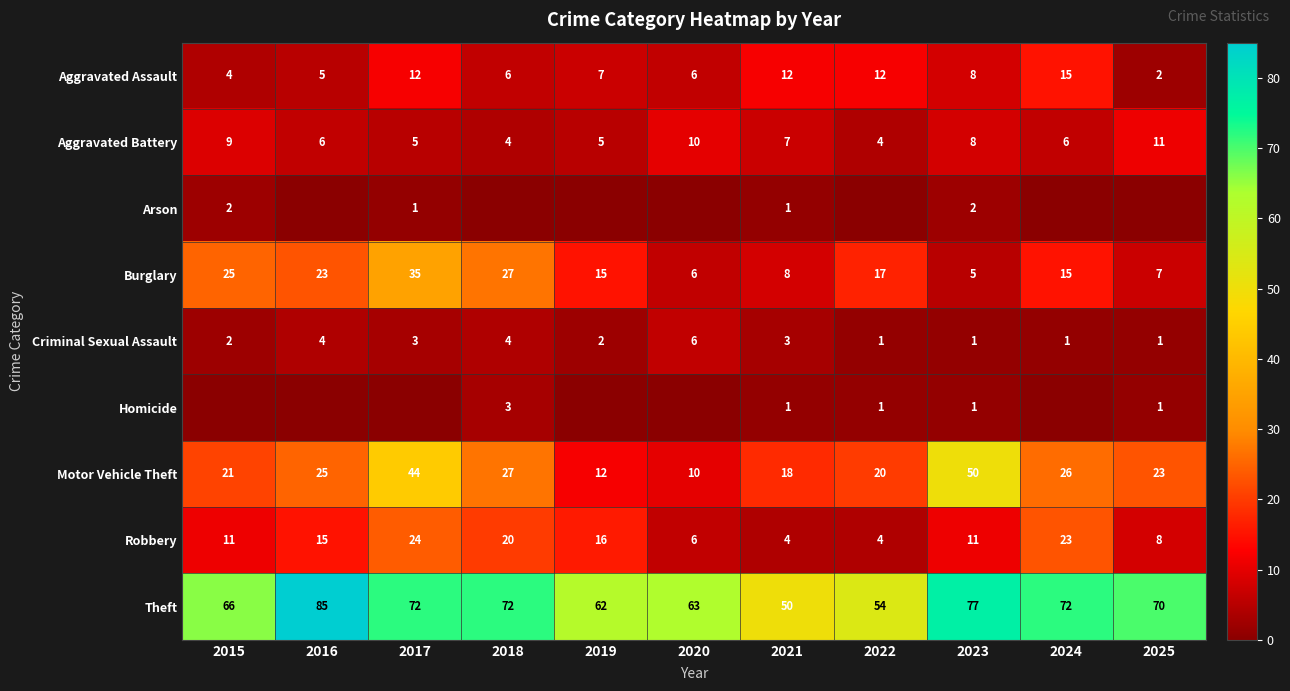

The value of Theft at 2023 is 77. True or false?

True